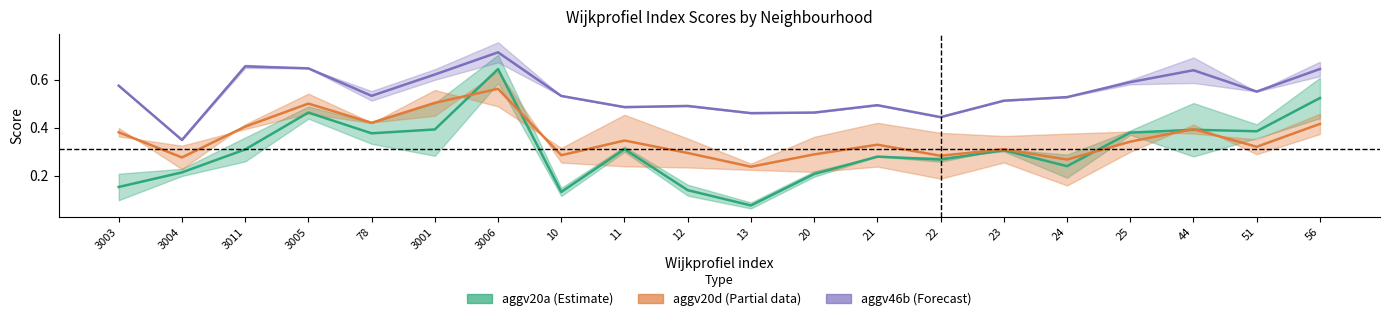

What is the difference between the maximum and minimum values in the aggv46b (Forecast) series?

0.4